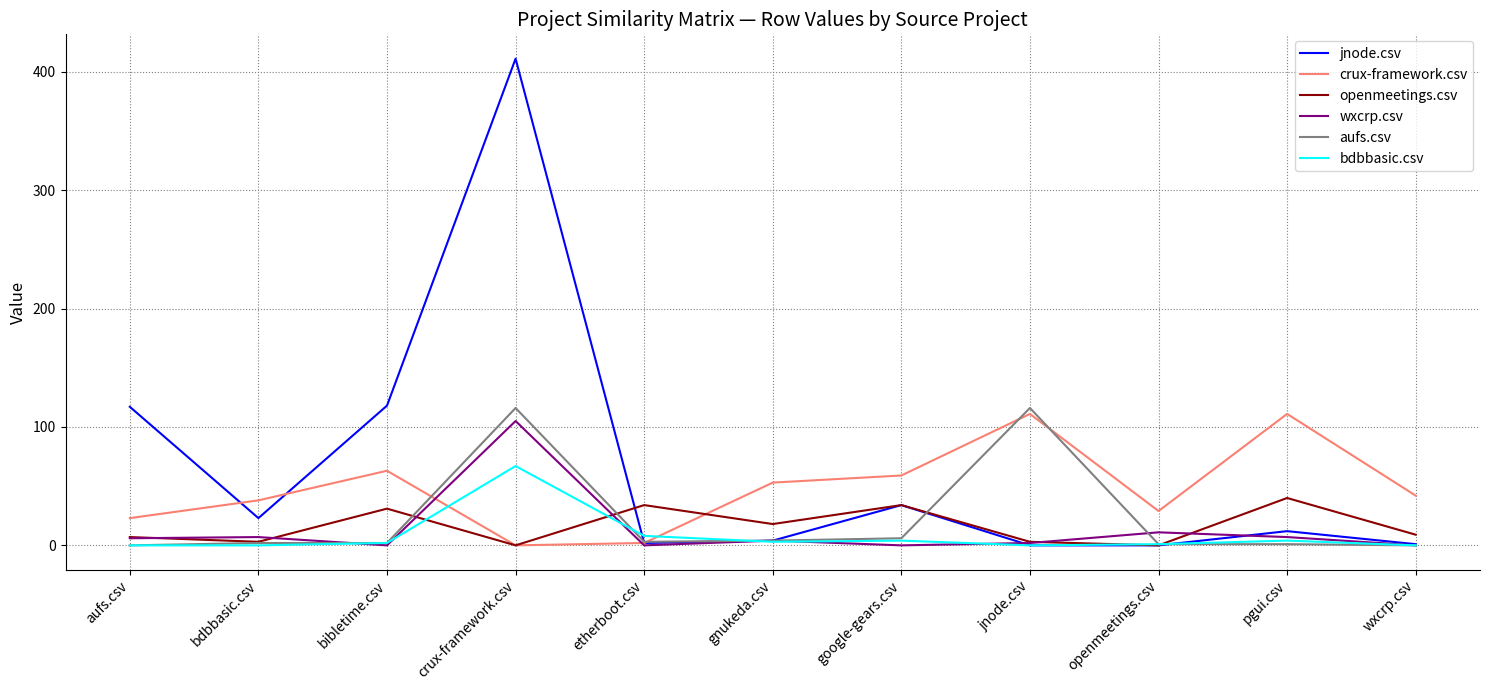

At how many categories does at least one series exceed 220?

1